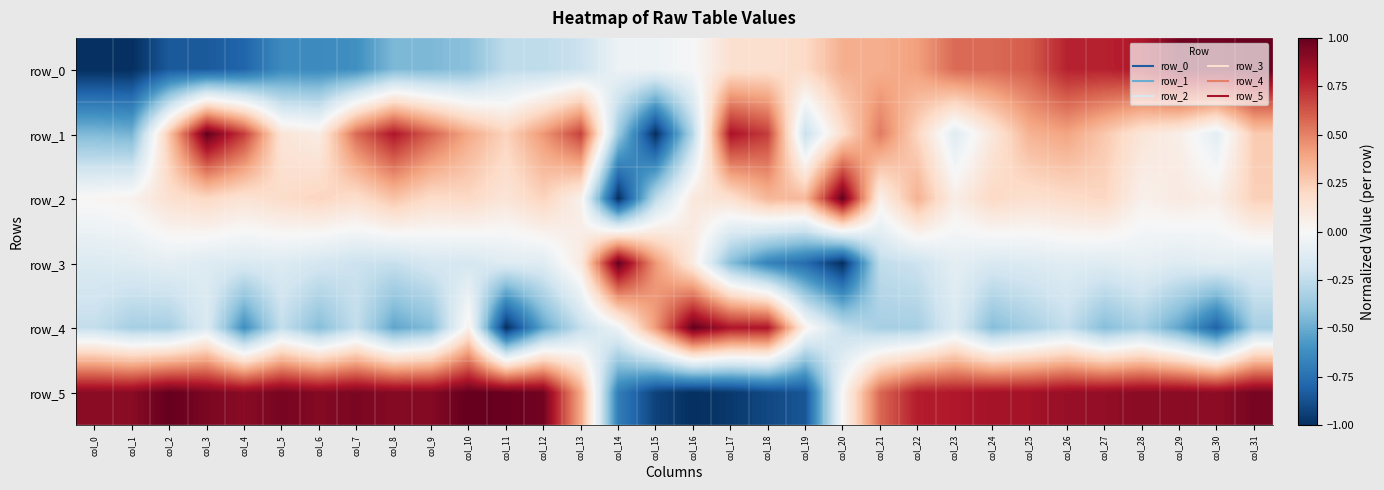

The row_1 series shows 0.2 at col_28. True or false?

False